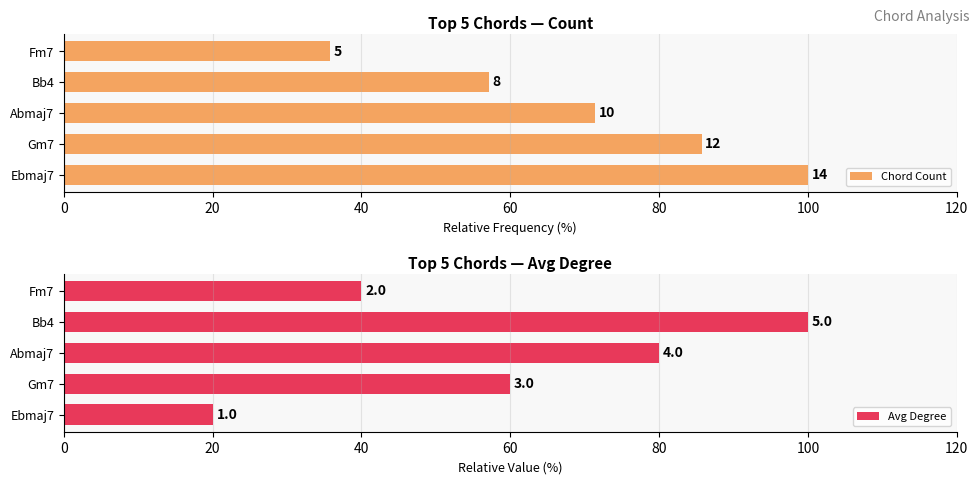

How many data points in Avg Degree are above 60?

2